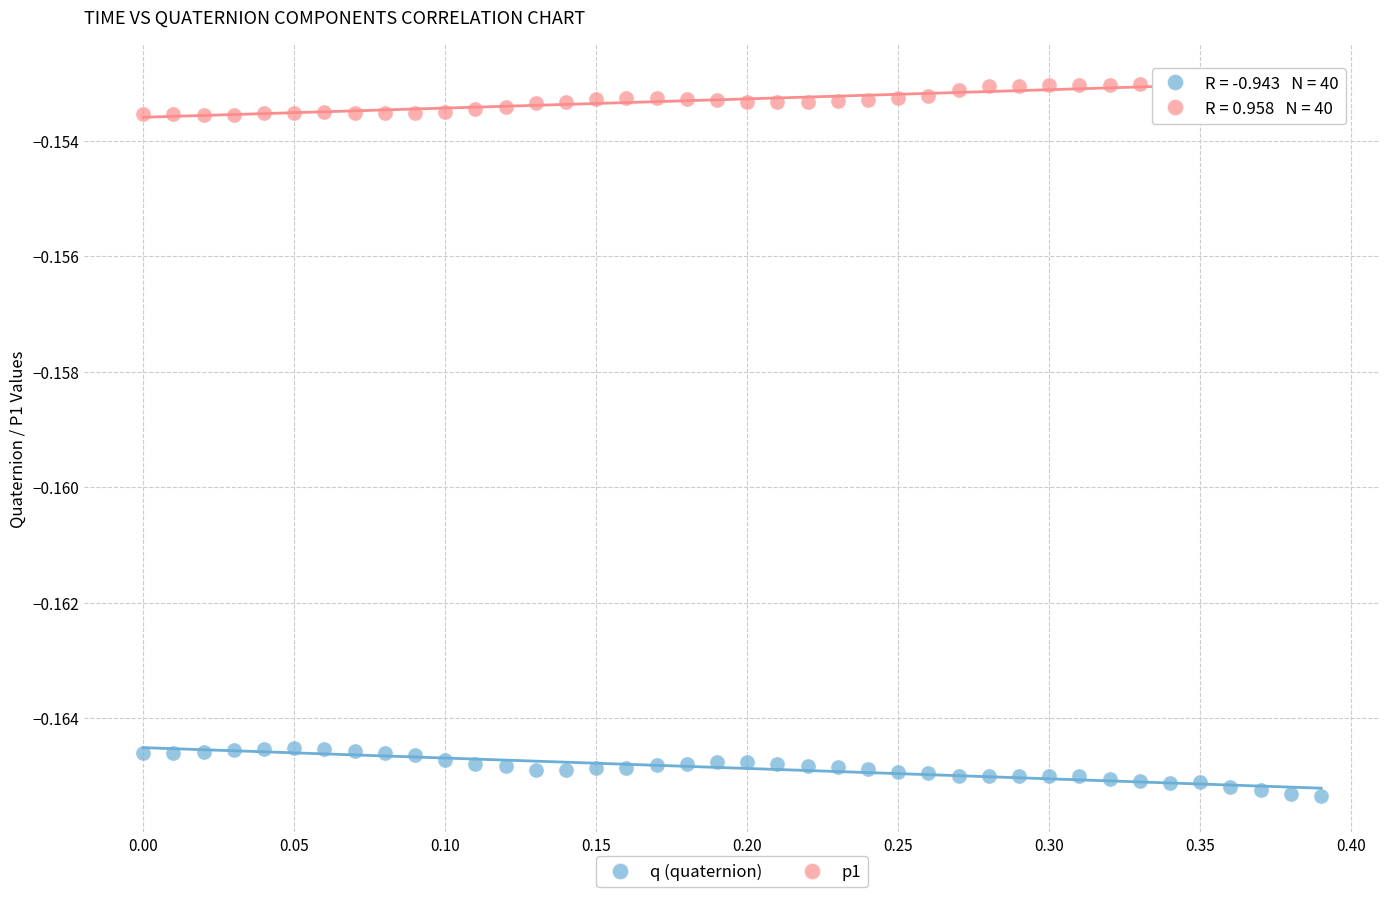

What are all the series names shown in the legend?

q (quaternion), p1